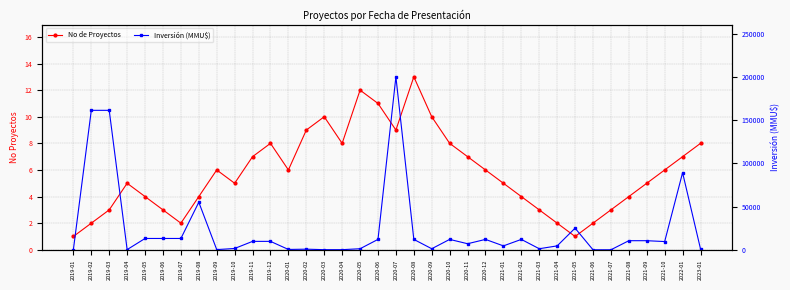

What is the total value across all series at 2020-09?

1221